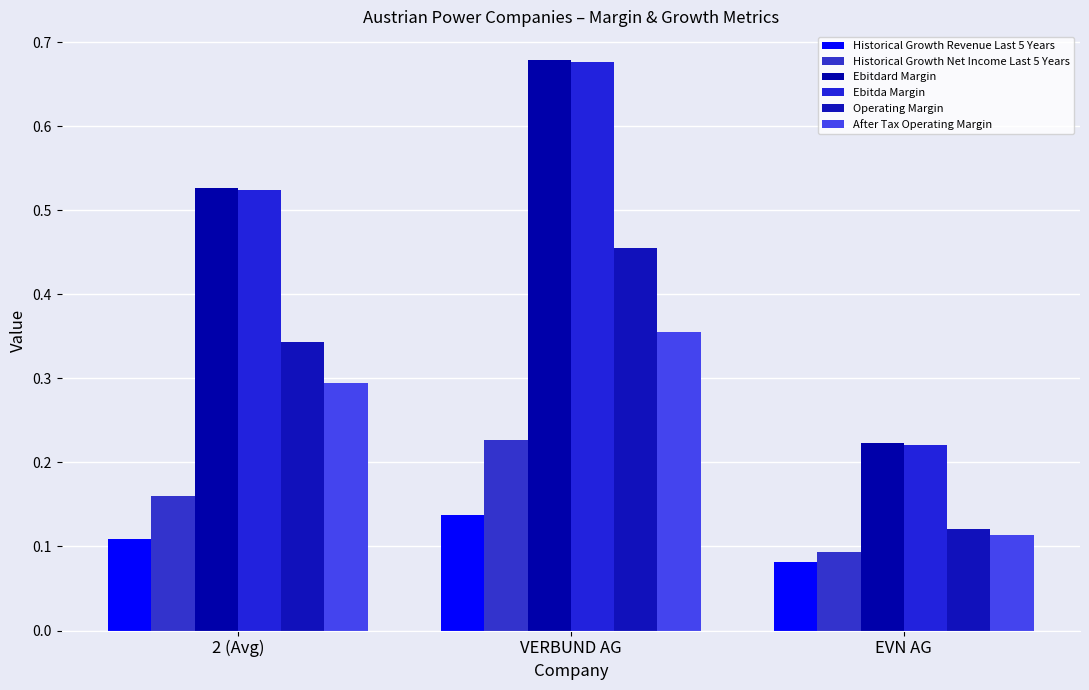

What is the sum of all Ebitda Margin values?

1.4